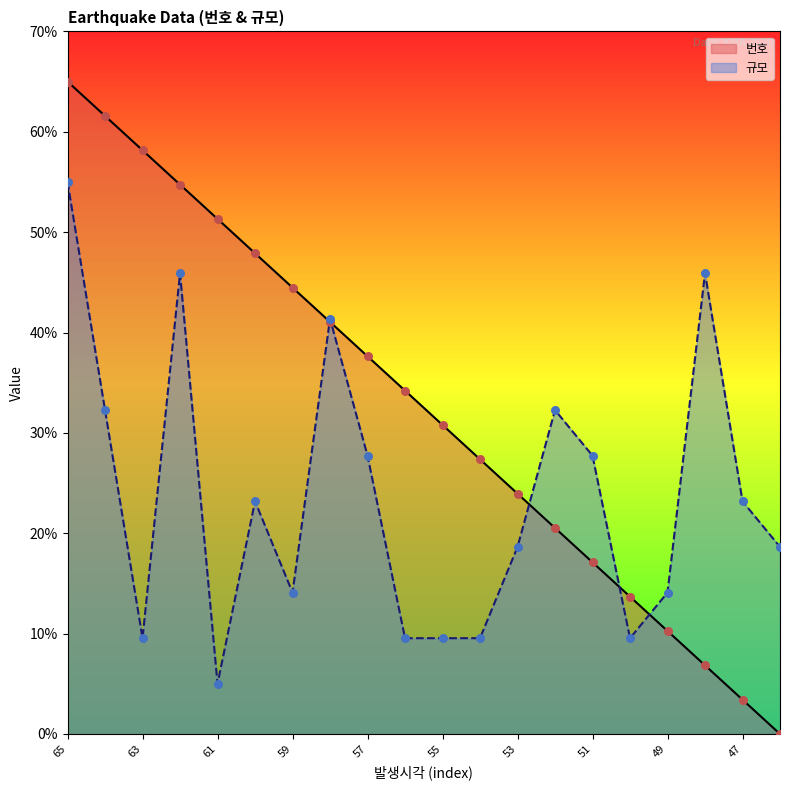

What is the total value across all series at 58?

82.4